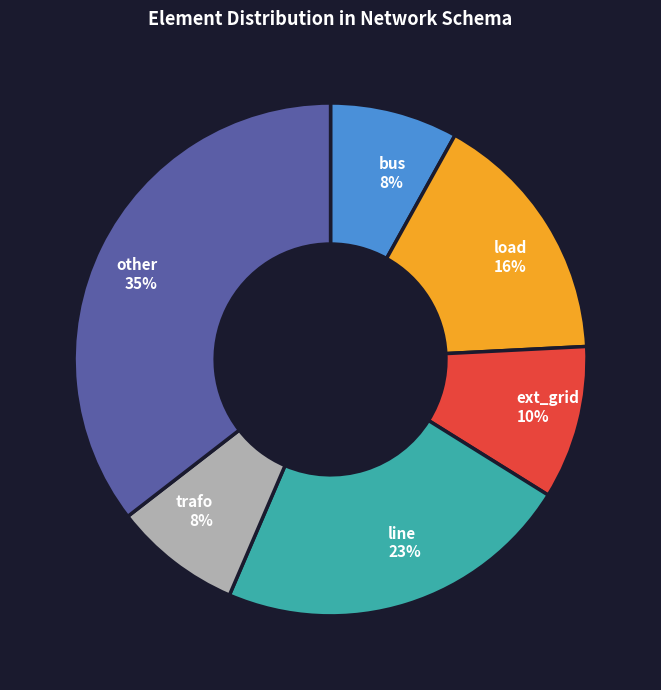

To the nearest percent, what is the difference between the largest and smallest slice percentages?

27%